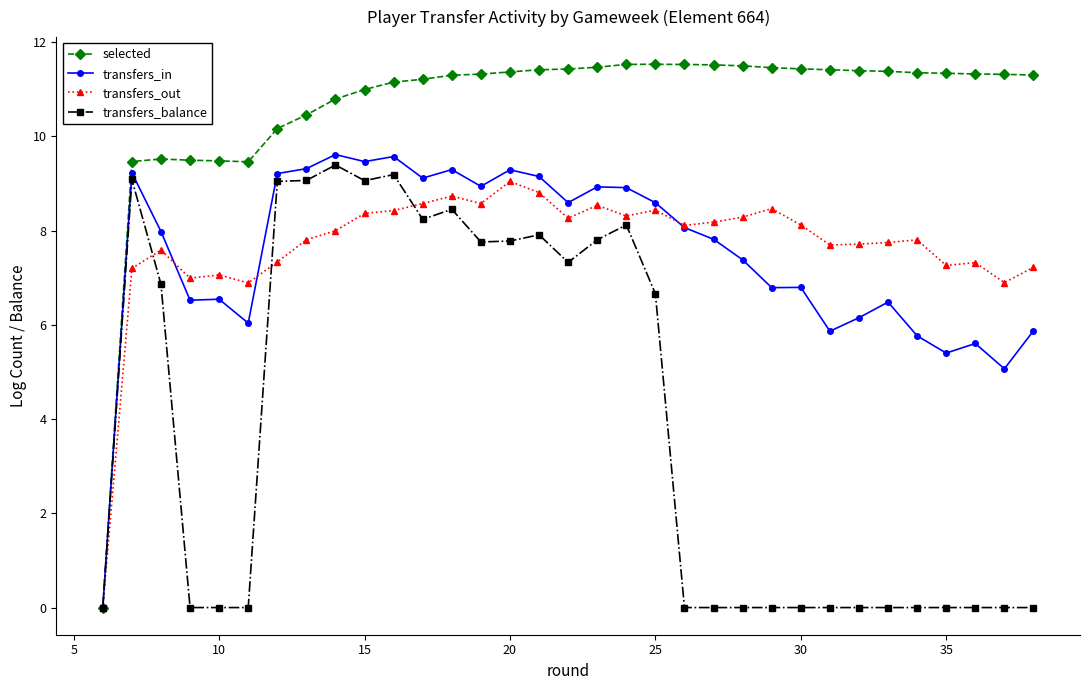

True or false: transfers_balance has more than 1 points higher than both neighbors.

True